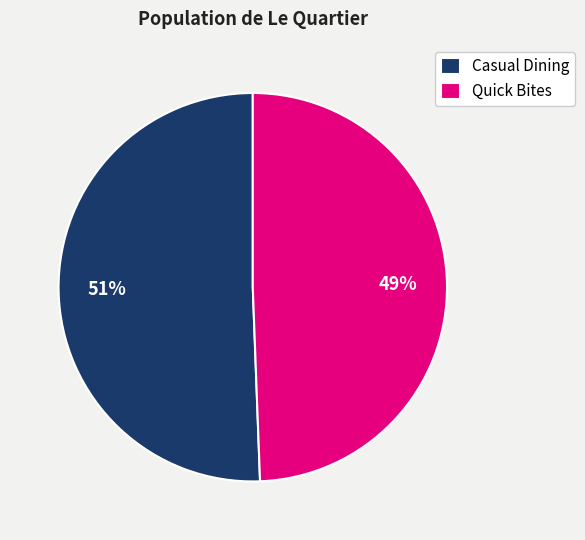

True or false: Casual Dining accounts for 42% of the total.

False